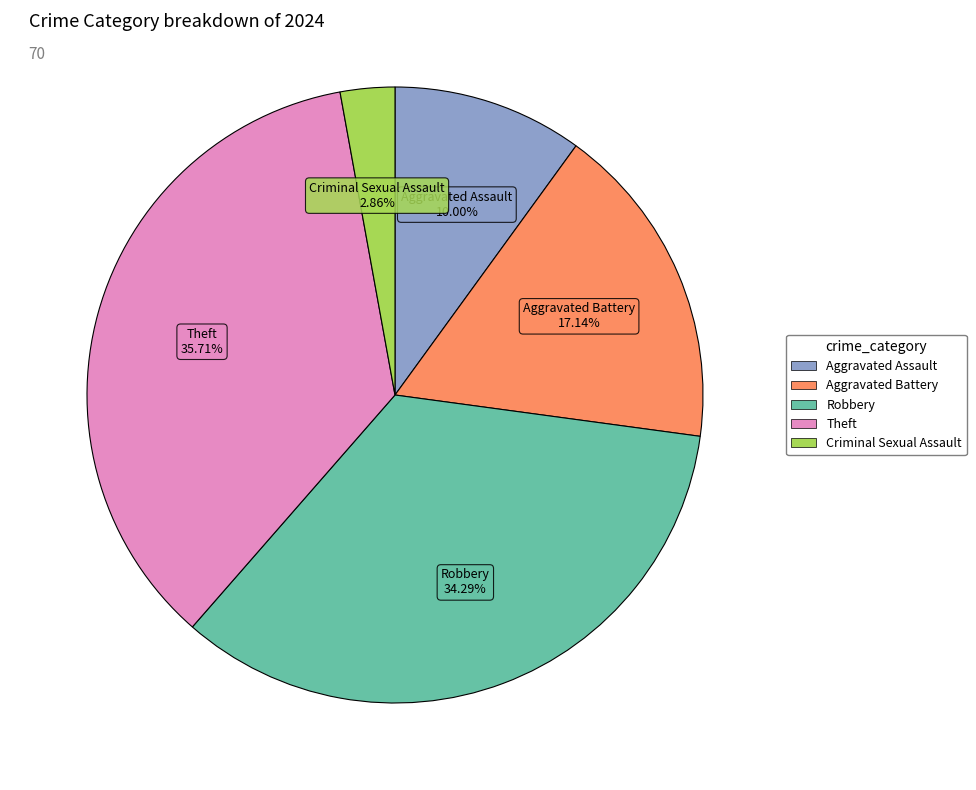

How much of the chart is everything except Theft?

64.3%